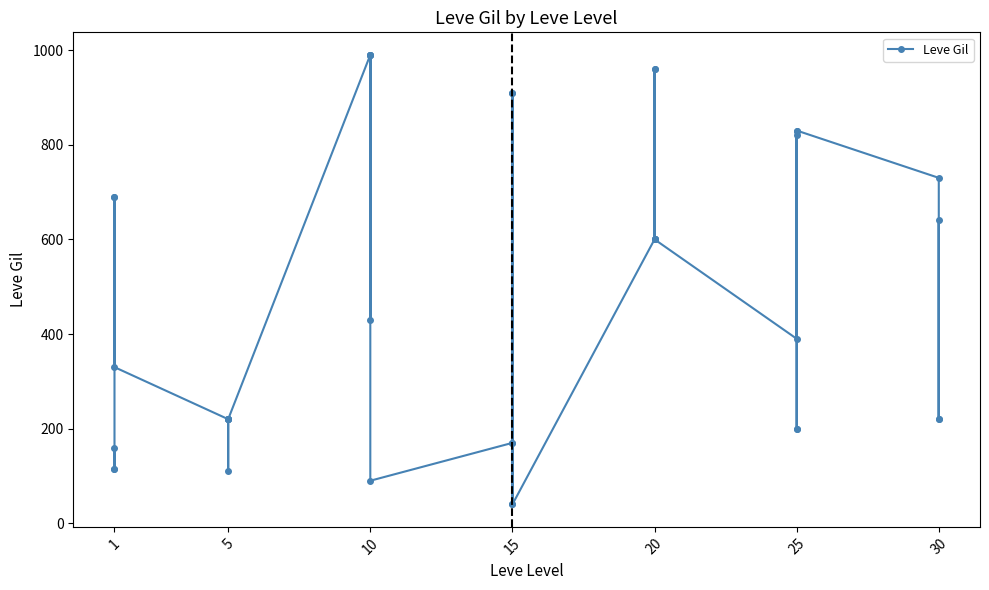

How many points are higher than both their immediate neighbors (excluding endpoints)?

8